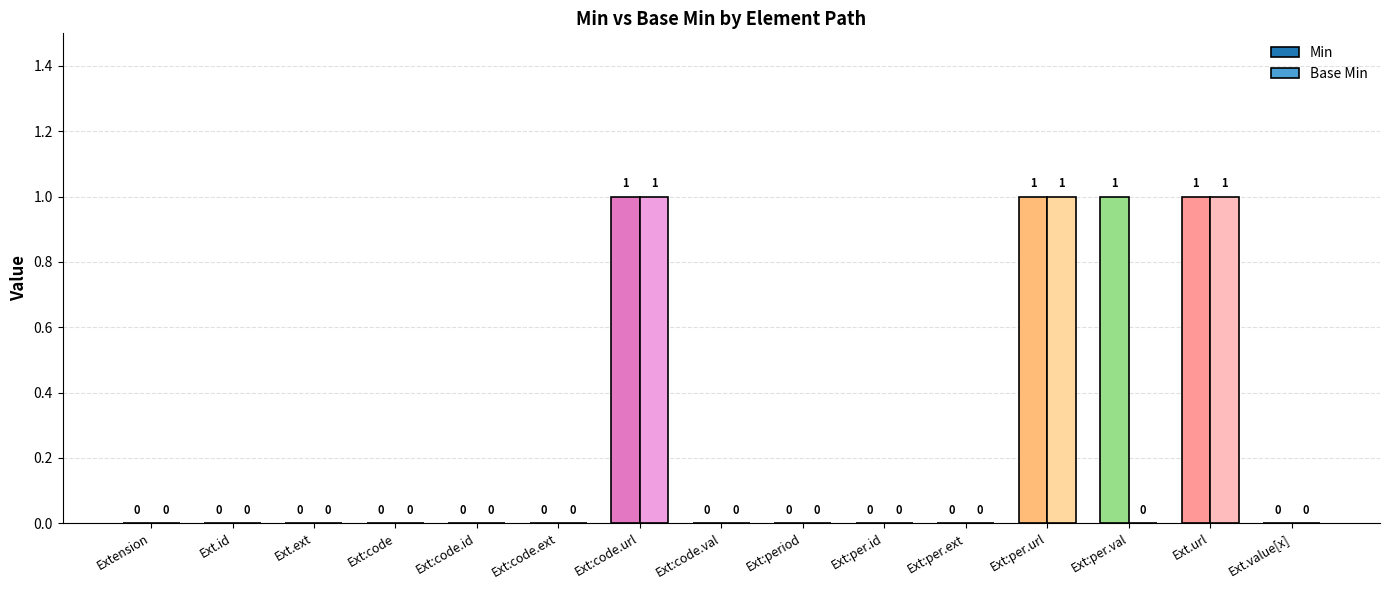

How many Min values are between 0 and 1?

15